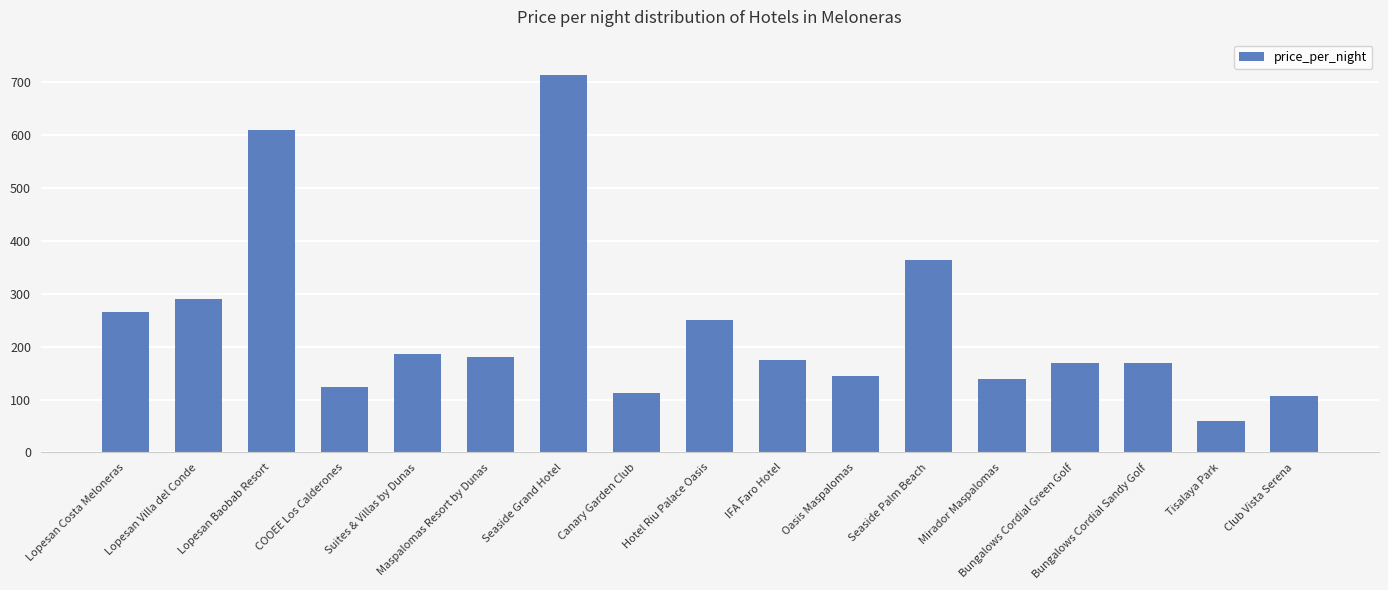

How many categories are shown in the chart?

17